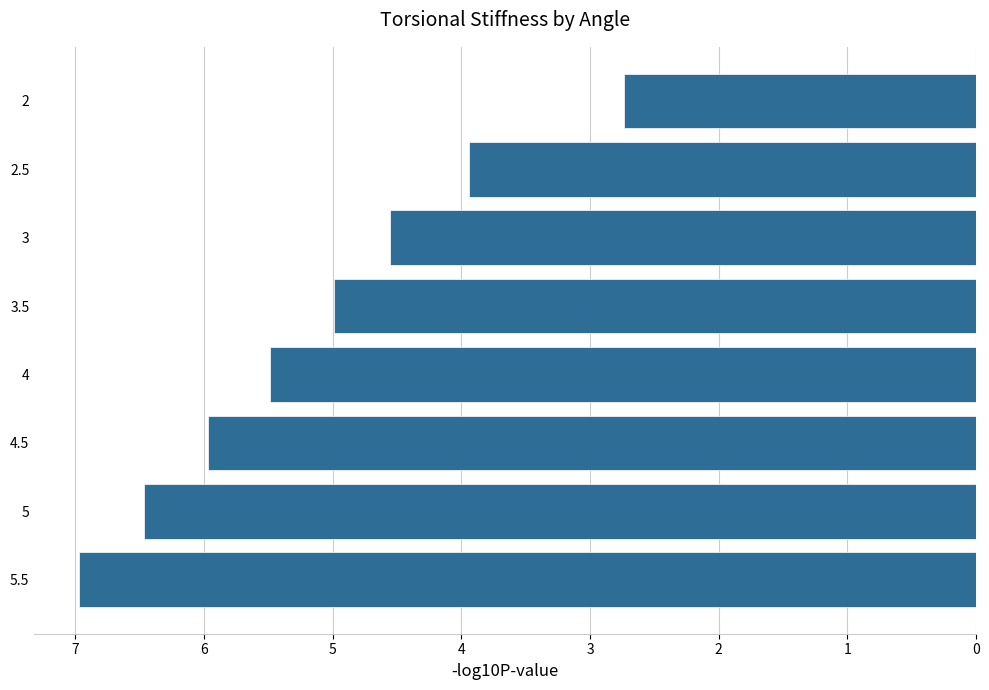

The value at 3 is 3.4. True or false?

False